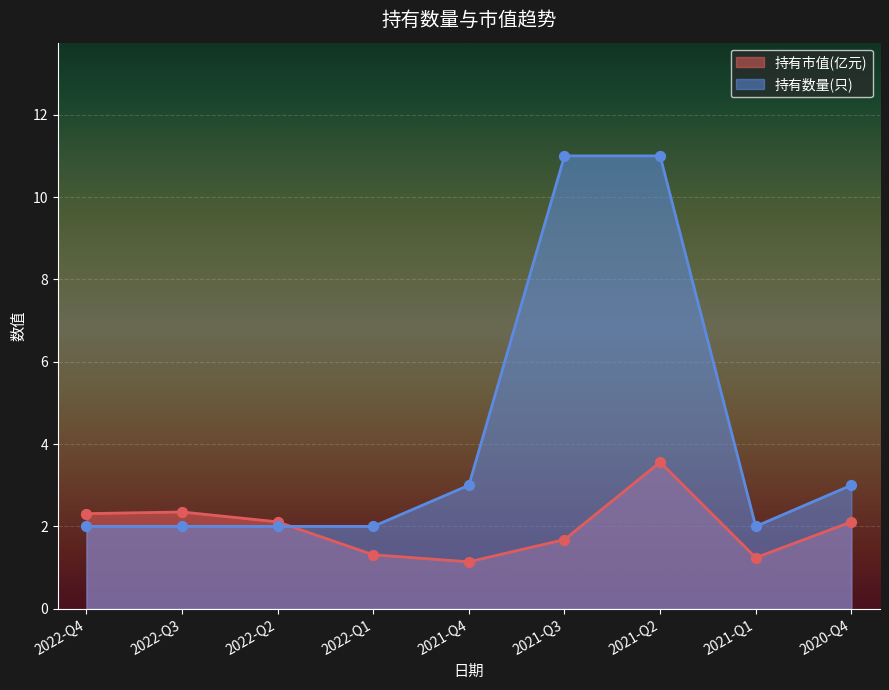

Which series reaches the maximum Y coordinate?

持有数量(只)